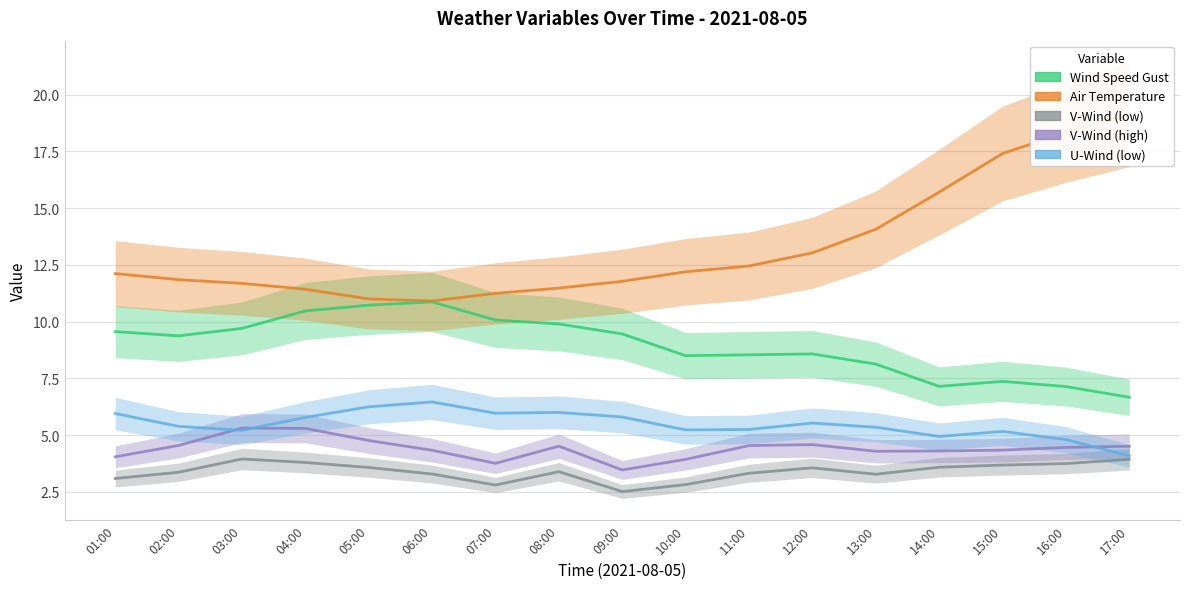

At which label does Wind Speed Gust reach its minimum?

17:00